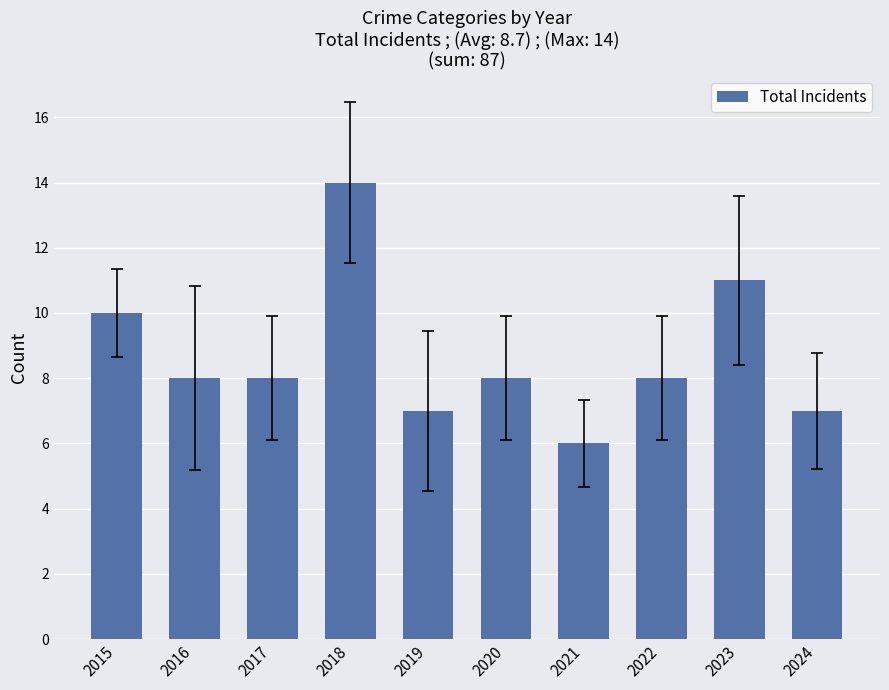

What is the greatest value displayed?

14